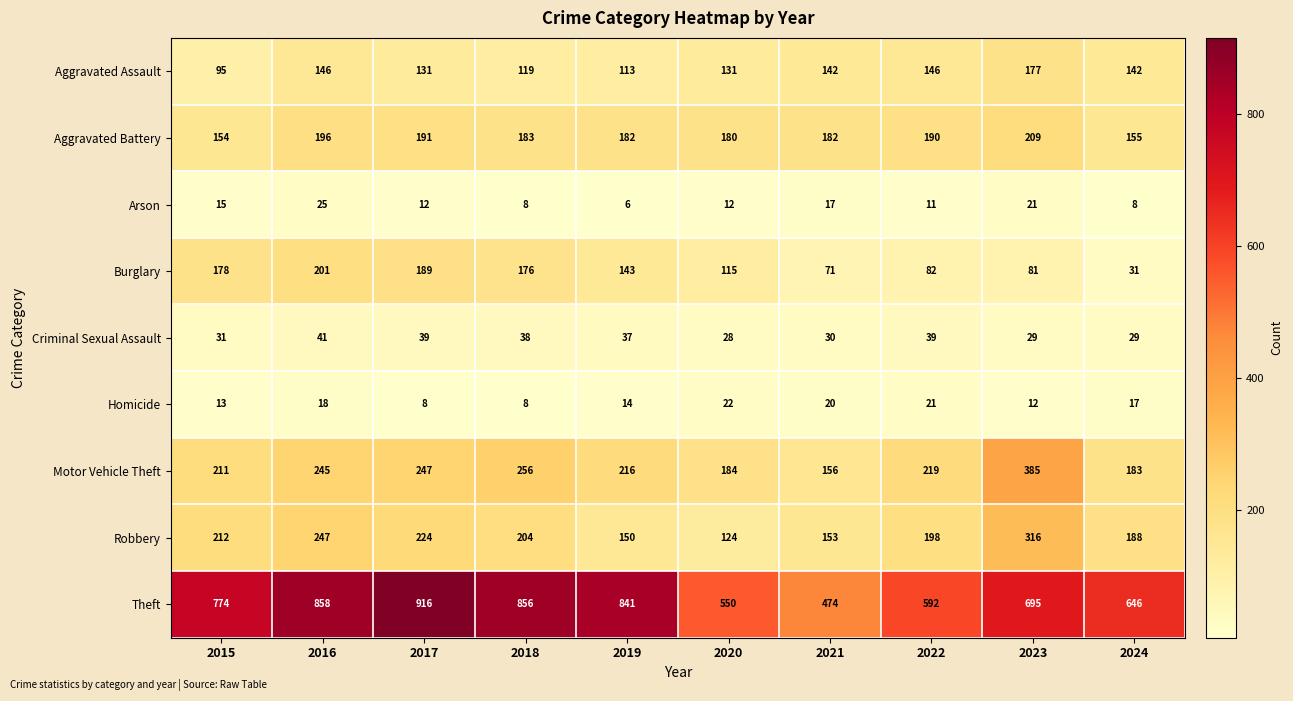

Between 2019 and 2023, which series saw the biggest shift?

Motor Vehicle Theft